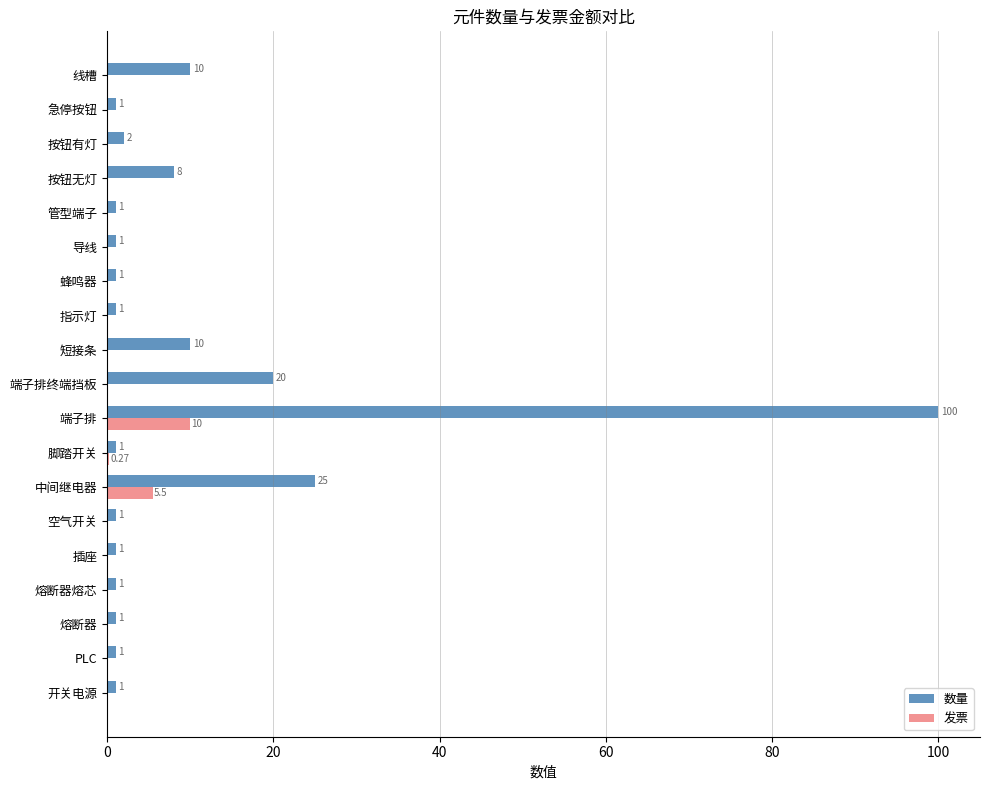

How many data points does each series have?

19